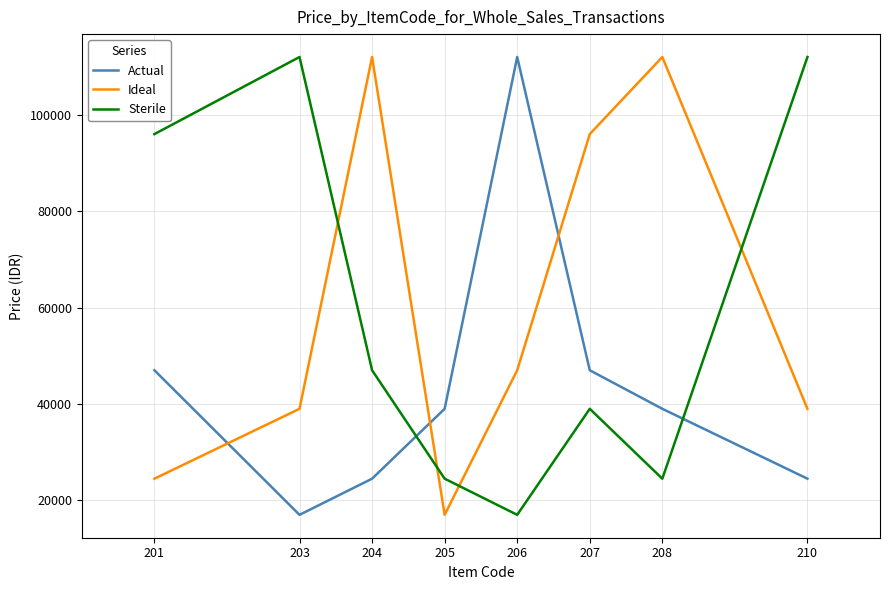

Which category has the lowest value in the Ideal series?

205